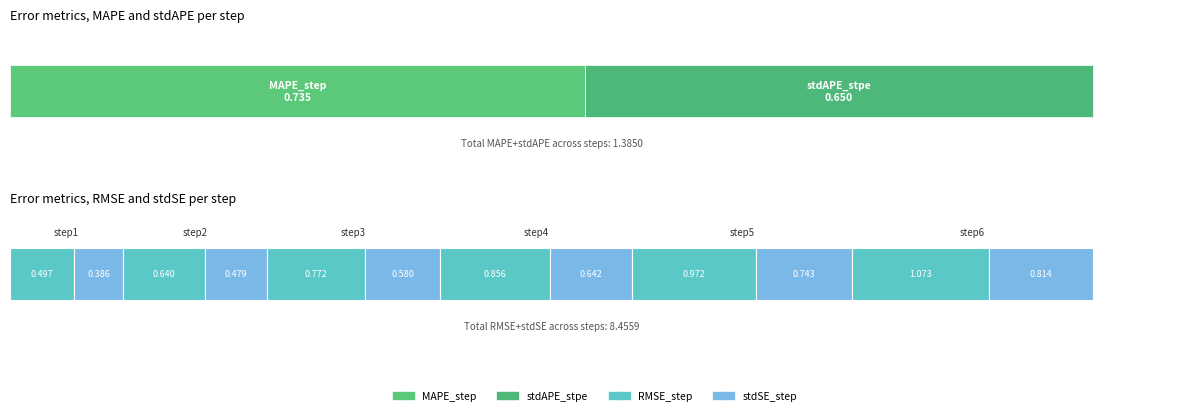

The value of stdSE_step at step2 is 0.5. True or false?

True